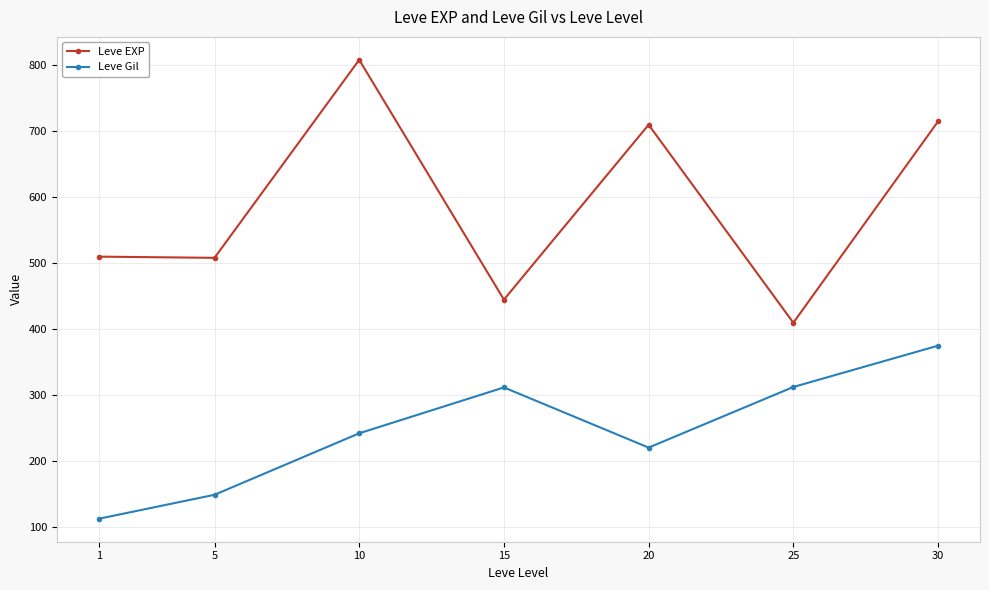

At which category is the sum across all series the highest?

30